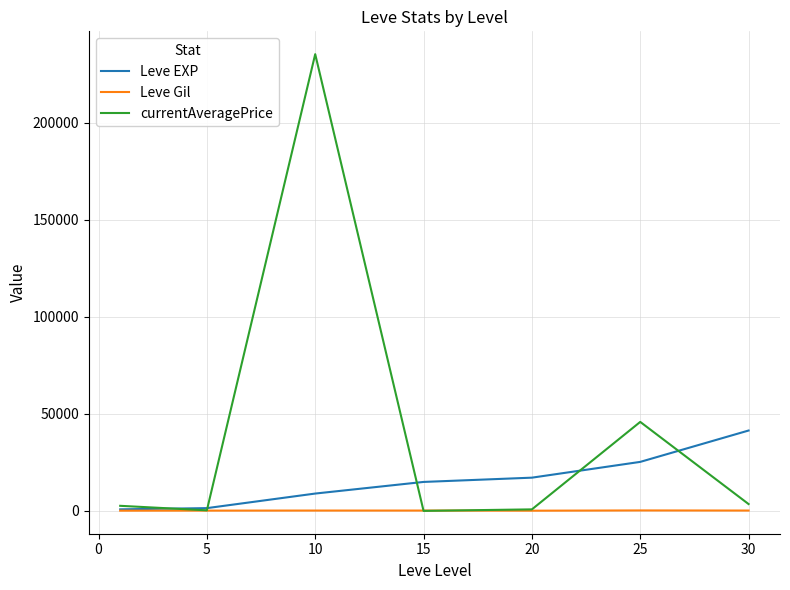

At how many categories does at least one series exceed 207985?

1